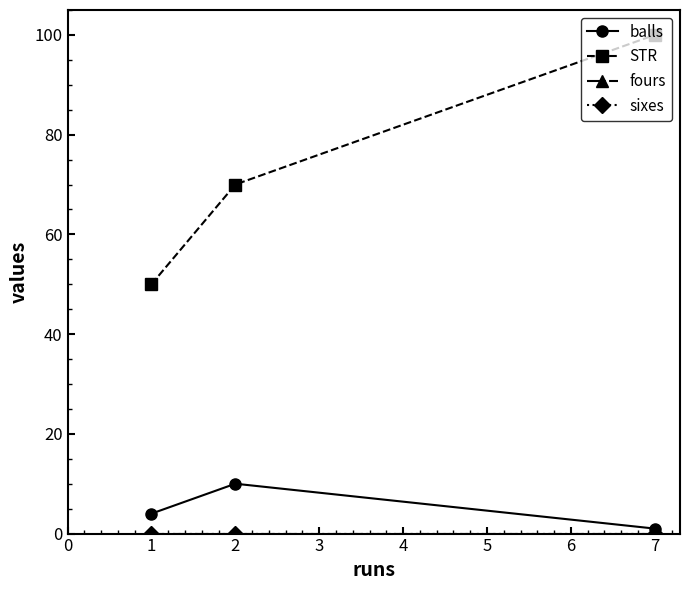

Reading left to right, extract all data points from this chart.

balls: 4	10	1
STR: 50	70	100
fours: 0	0	0
sixes: 0	0	0